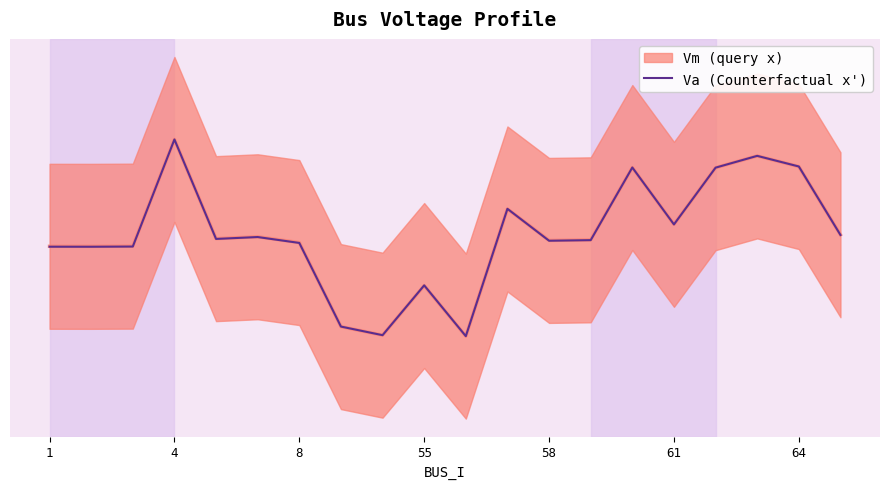

Does the chart have visible grid lines?

No